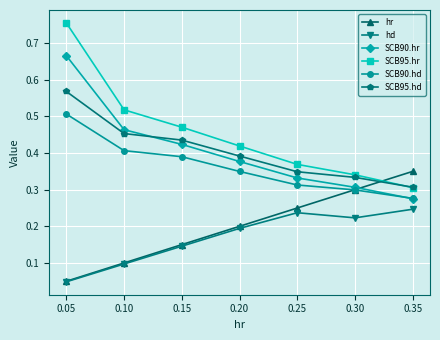

List the labels in order of hr value, largest first.

0.35, 0.30, 0.25, 0.20, 0.15, 0.10, 0.05